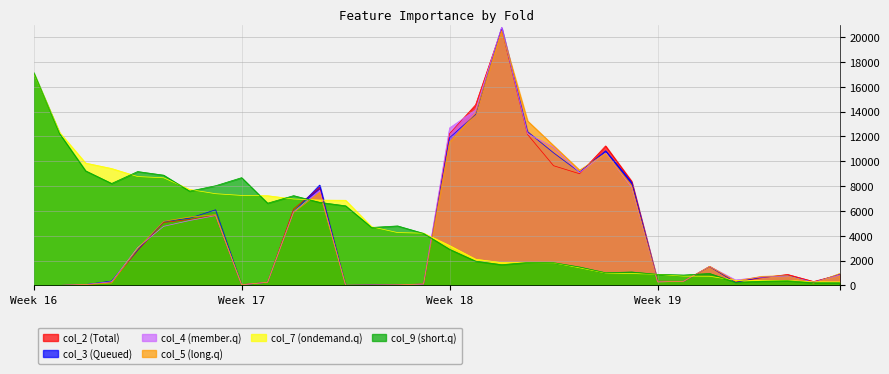

How many times do col_2 and col_3 cross each other?

10